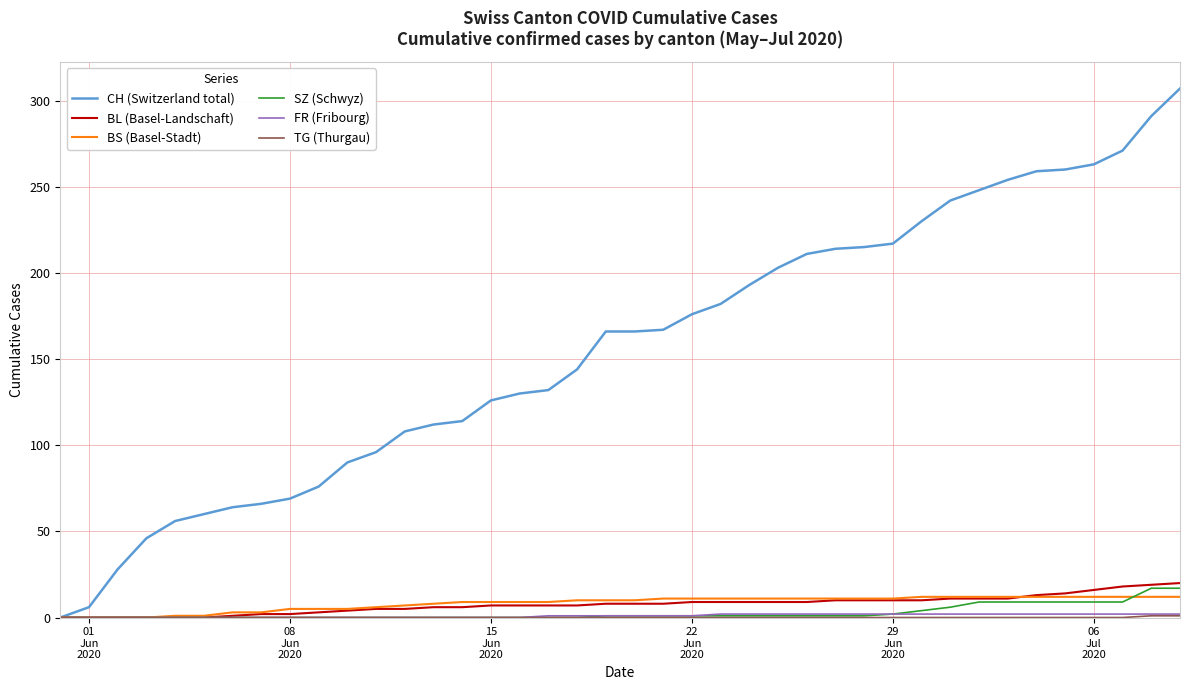

What is the maximum value shown in the chart?

307